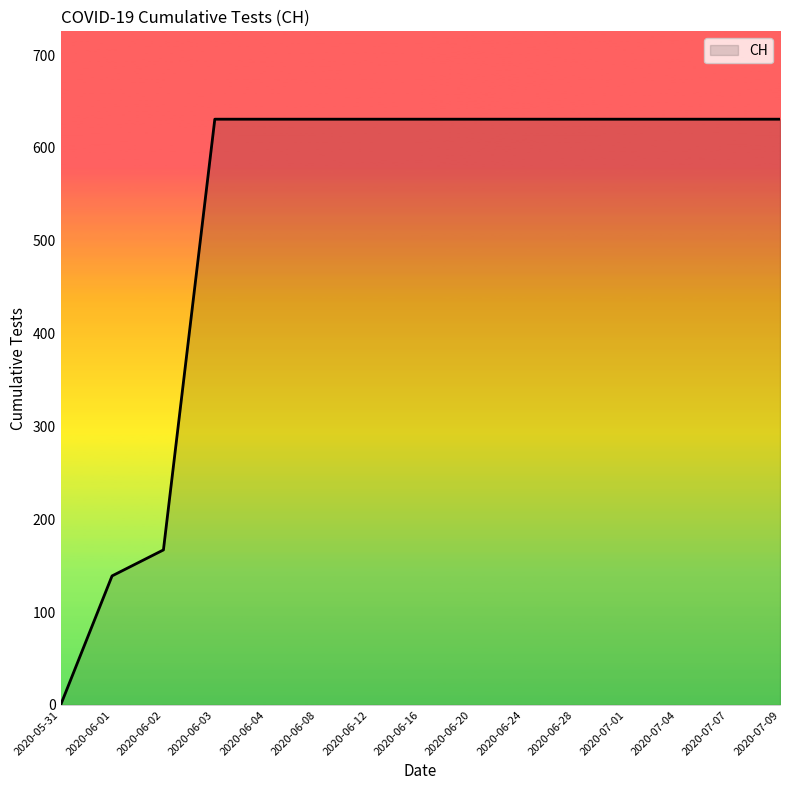

How many values are below 631?

3